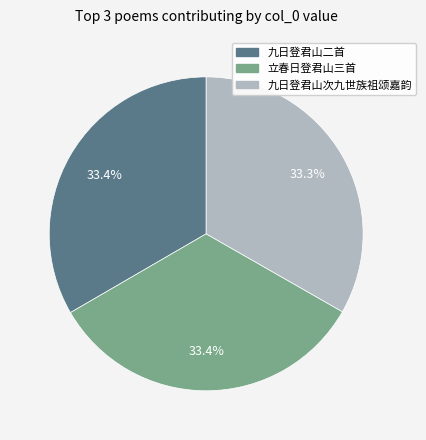

Does any single category account for the majority?

No